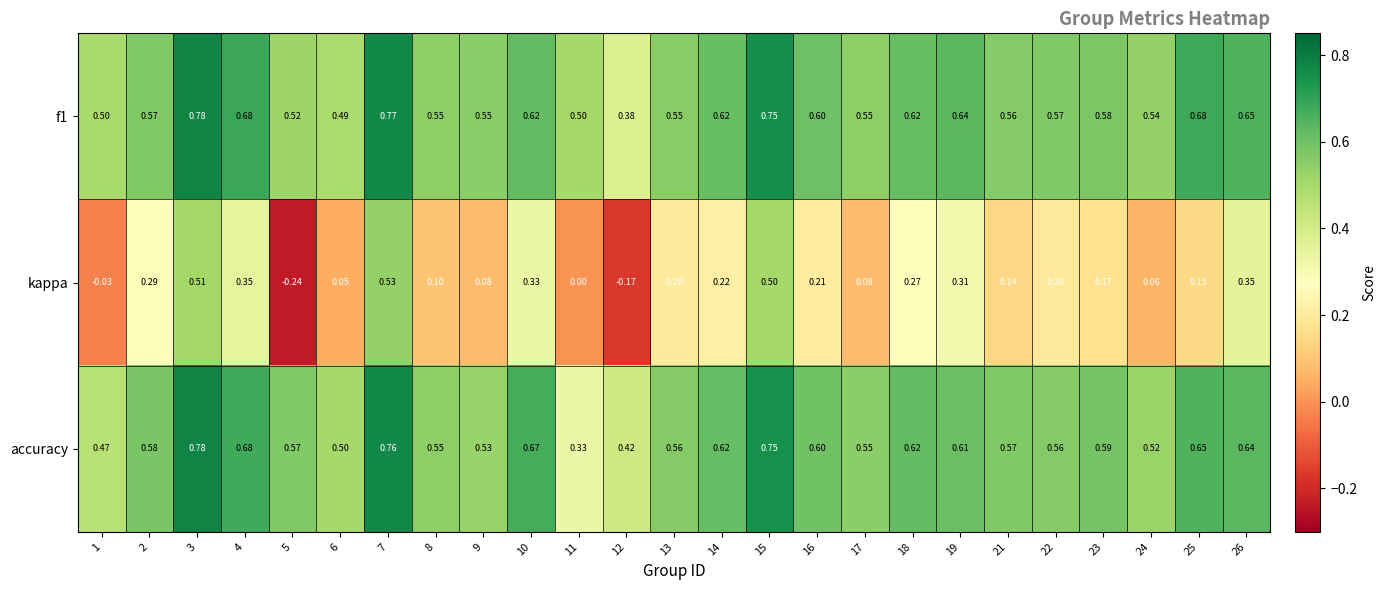

Between 1 and 10, which series saw the biggest shift?

kappa